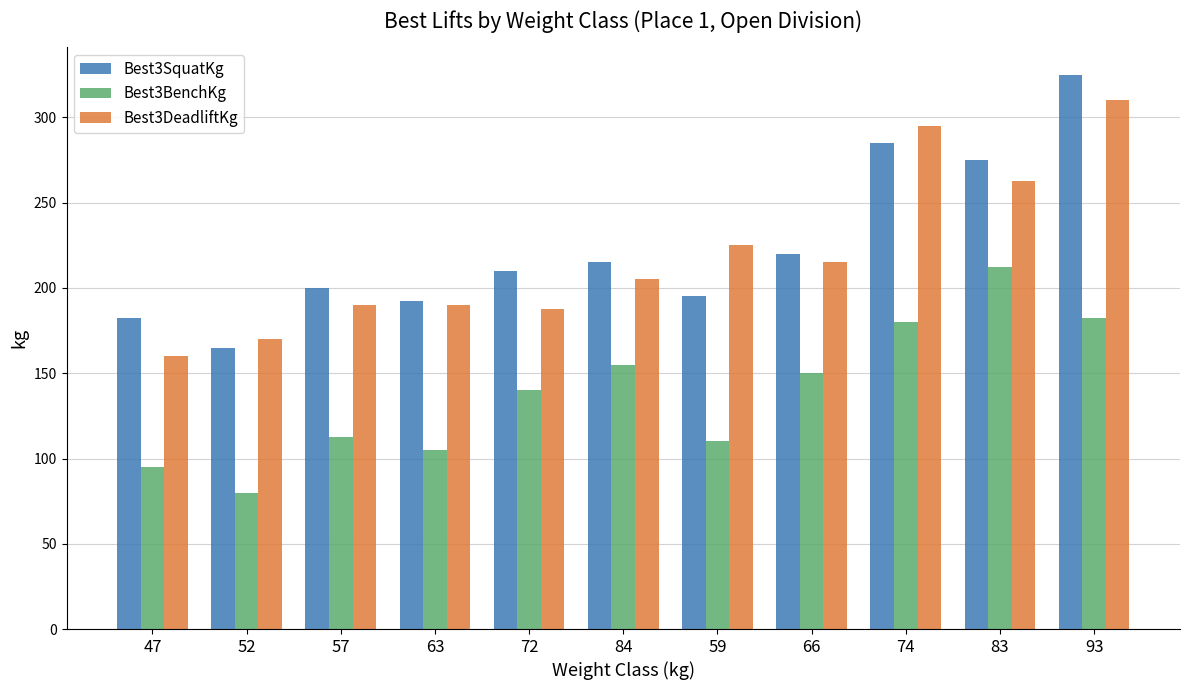

Reading left to right, transcribe all the data shown in this chart.

Best3SquatKg: 182.5	165.0	200.0	192.5	210.0	215.0	195.0	220.0	285.0	275.0	325.0
Best3BenchKg: 95.0	80.0	112.5	105.0	140.0	155.0	110.0	150.0	180.0	212.5	182.5
Best3DeadliftKg: 160.0	170.0	190.0	190.0	187.5	205.0	225.0	215.0	295.0	262.5	310.0